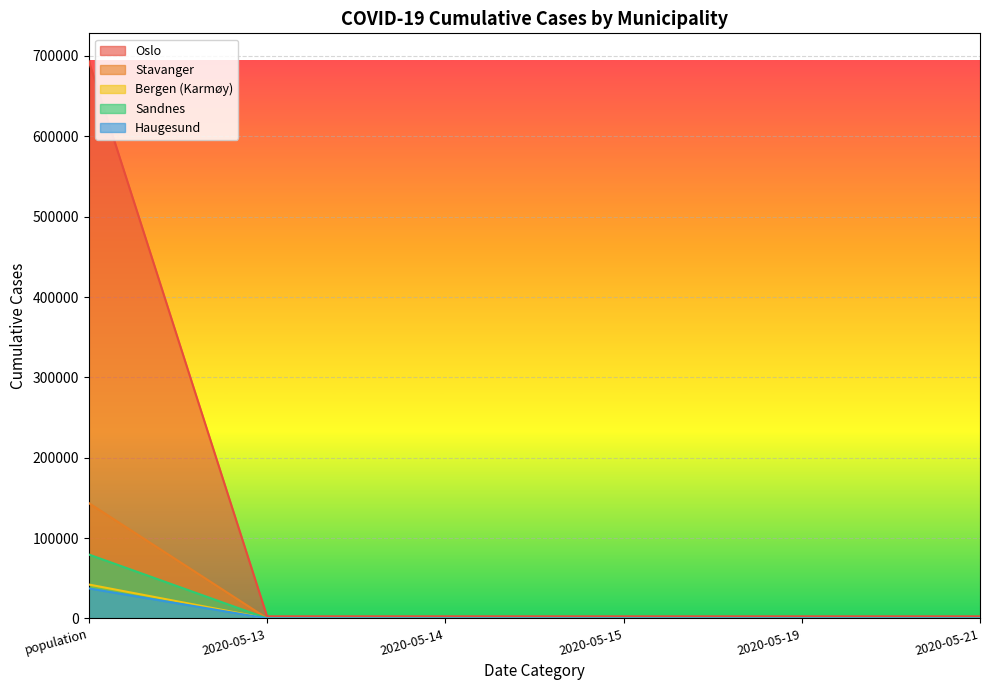

Which series changed the most between 2020-05-13 and 2020-05-15?

Oslo